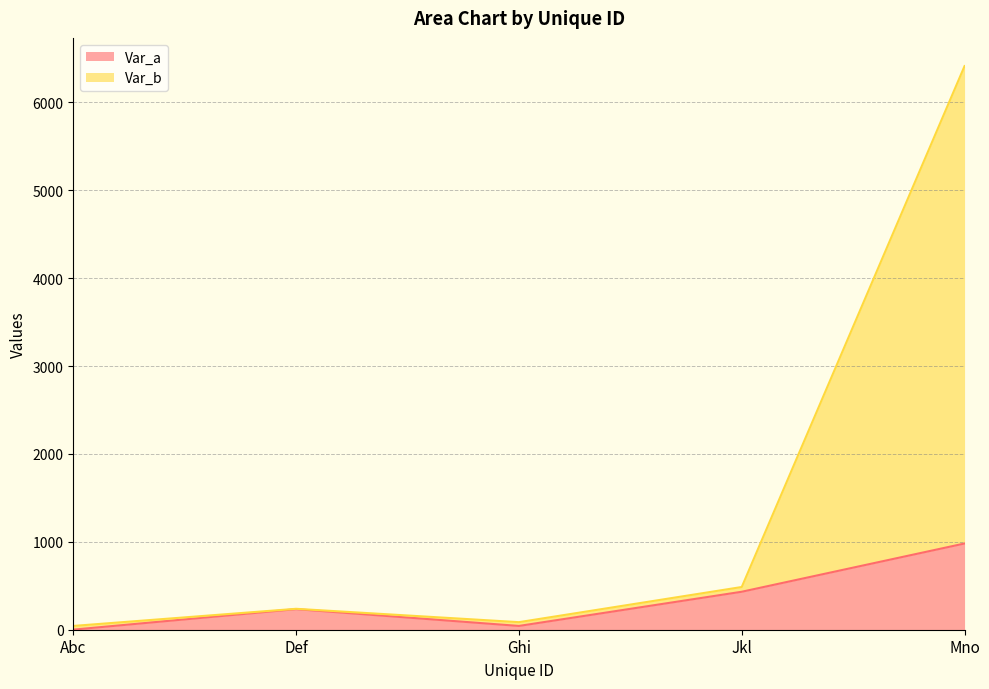

Is it true that Var_b equals 3538 at Mno?

False